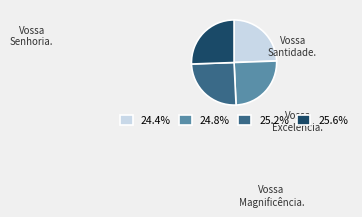

Is there any slice that represents more than half of the pie?

No